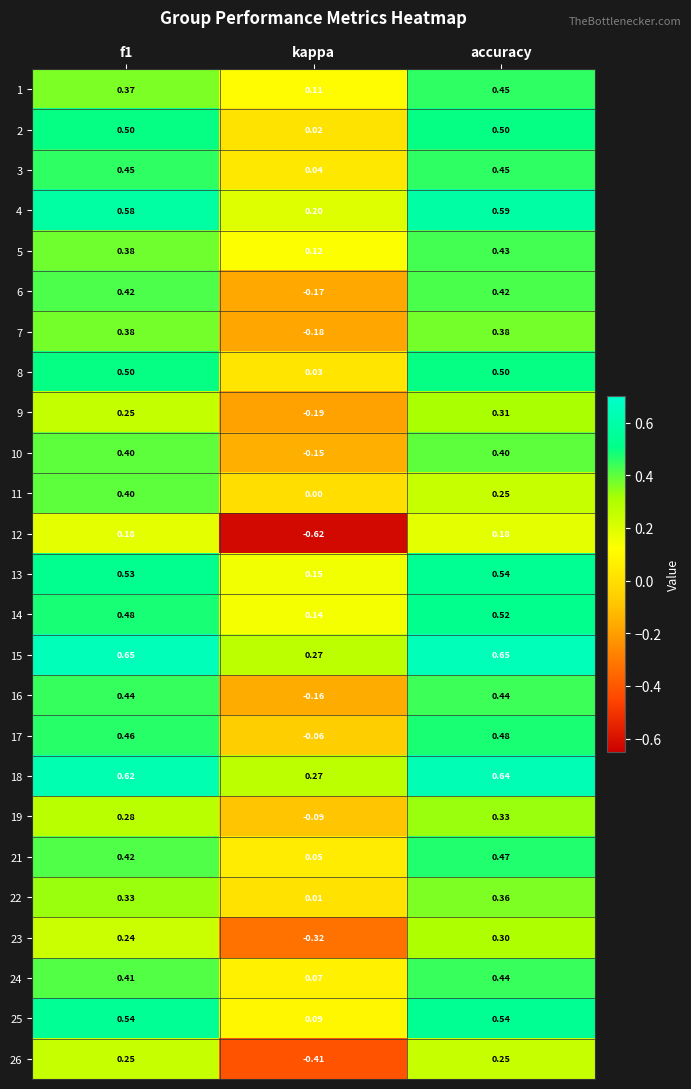

Which label corresponds to the smallest value in the chart?

kappa